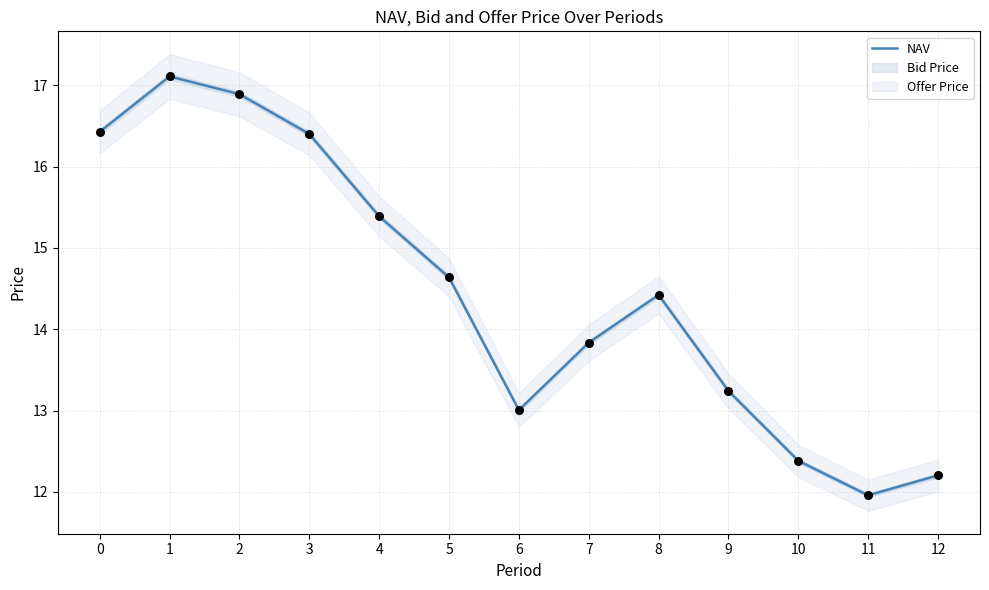

What is the change in value from 0 to 7?

-2.6